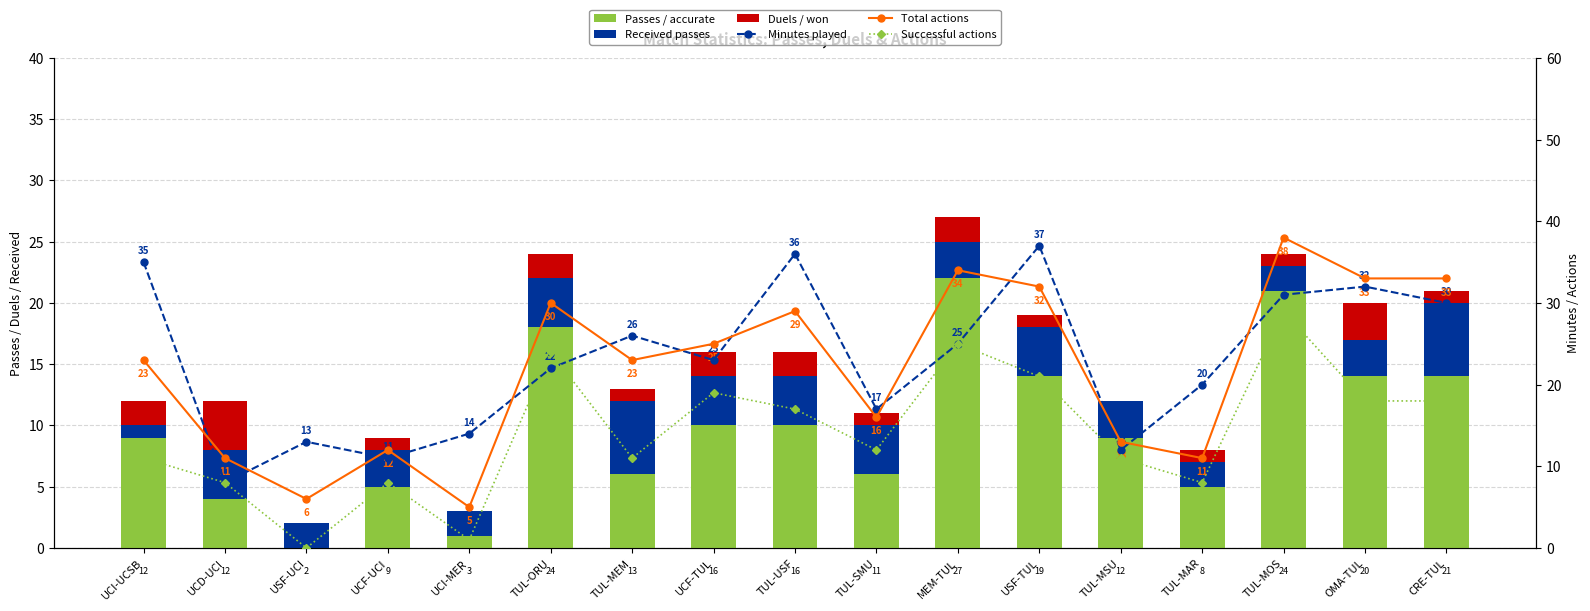

Which label corresponds to the largest value in the chart?

TUL-MOS